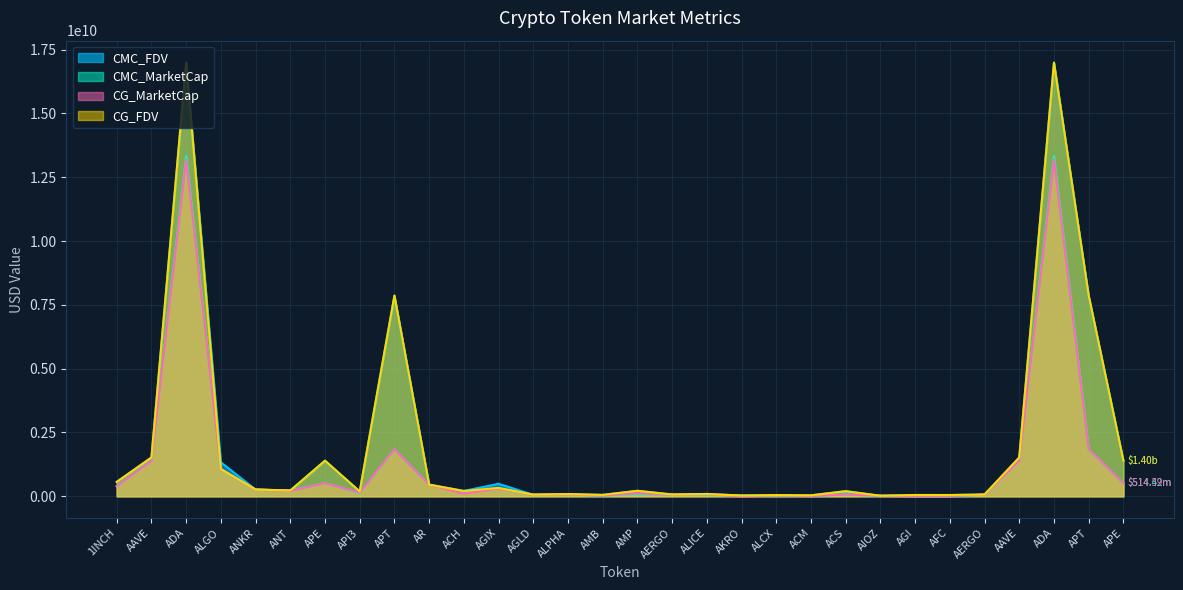

At which category does CG_FDV reach its first local peak?

ADA